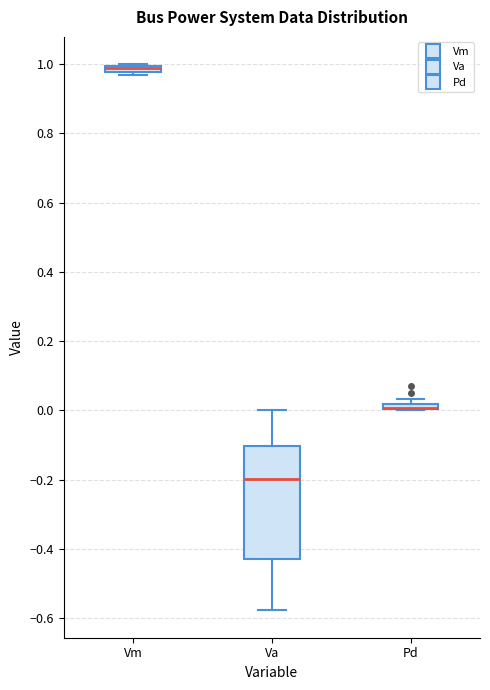

Comparing the boxes themselves (not the whiskers), which one is the tallest?

Va